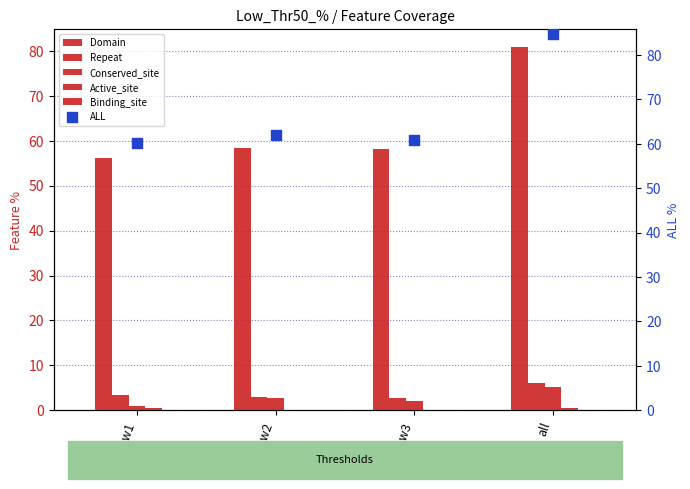

Which series has the widest spread of Y values?

Domain